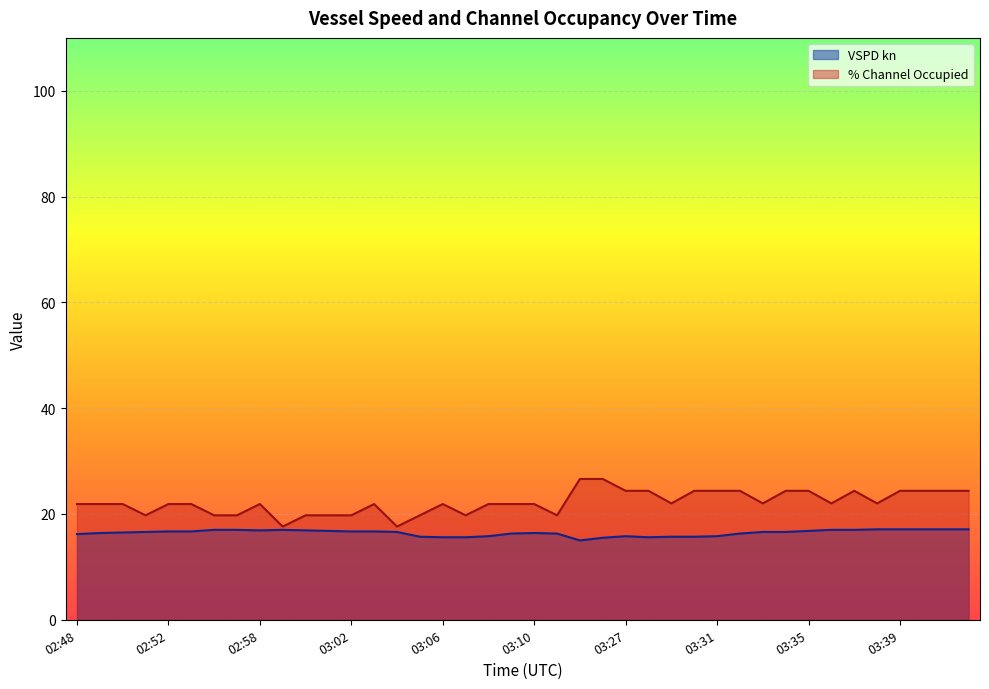

At which category does the chart reach its minimum across all series?

03:25